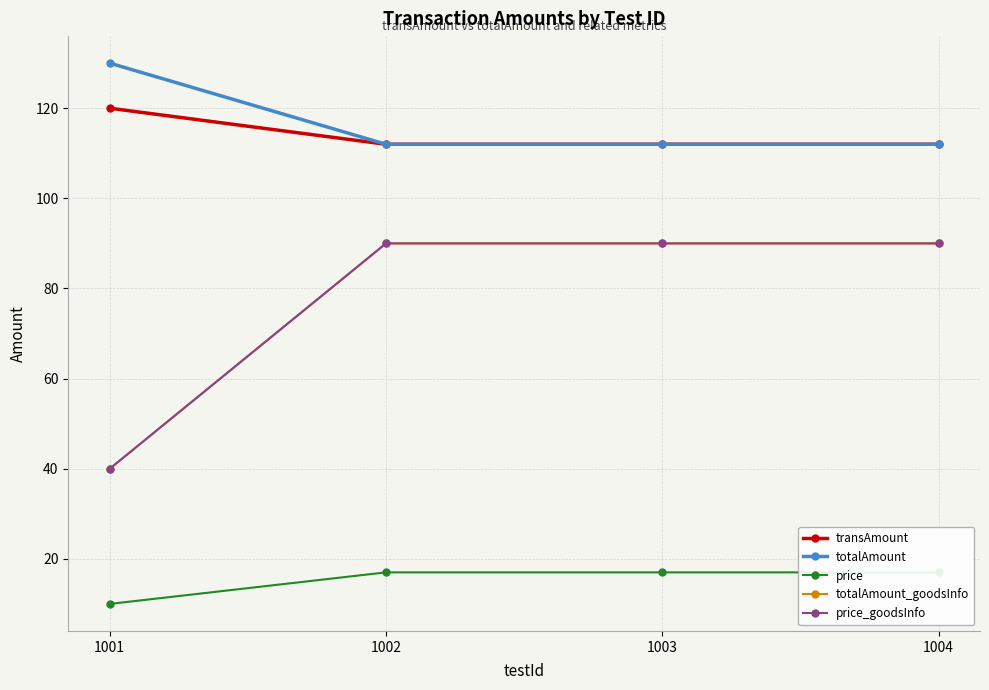

Which category has the highest value across all series?

1001